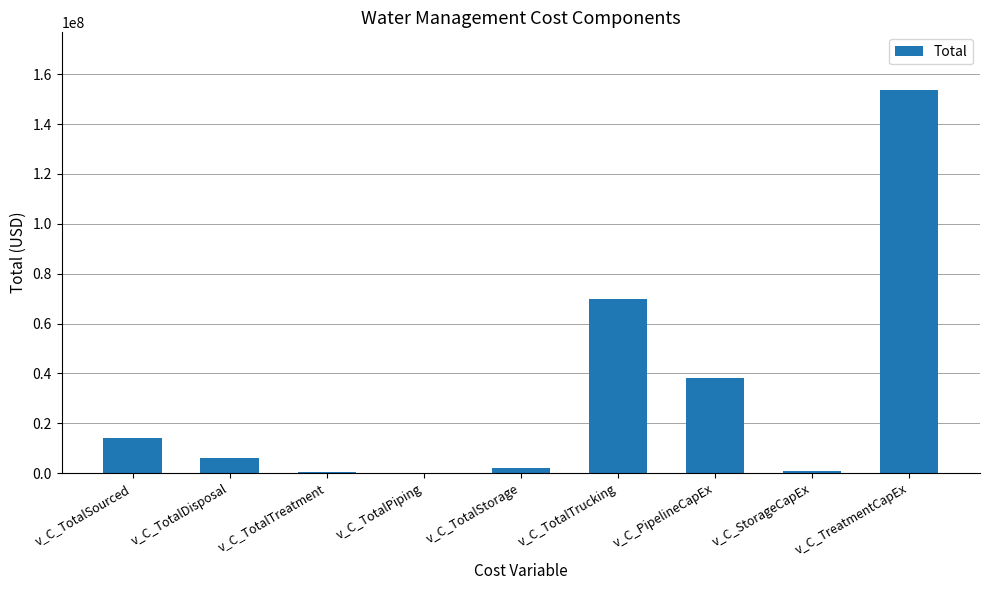

Is it true that the value at v_C_TotalTrucking is 34614118.9?

False